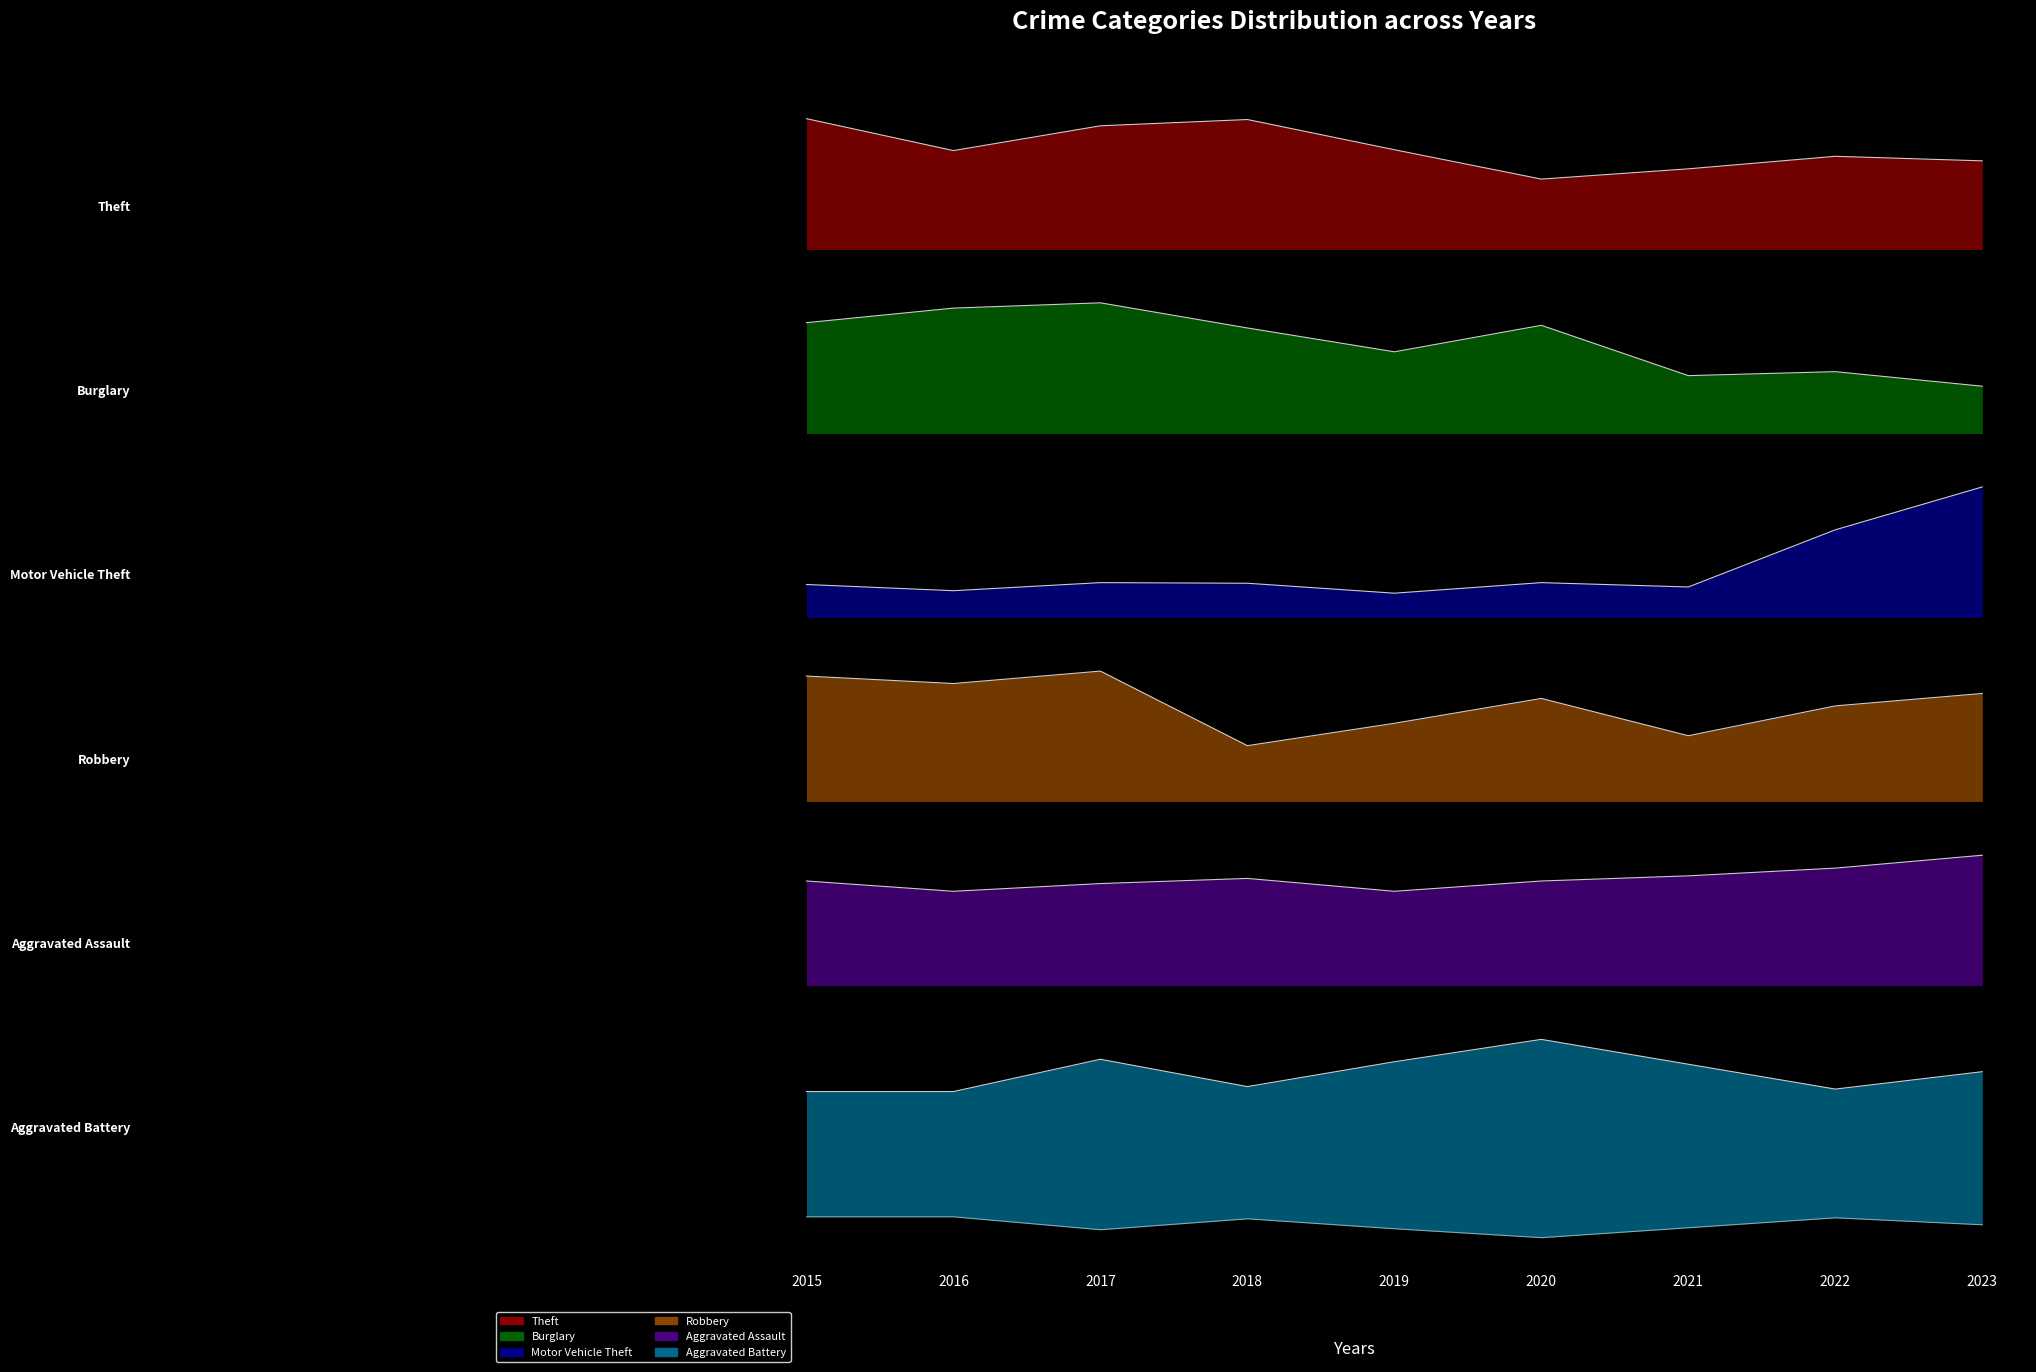

What is the average value of the Motor Vehicle Theft series?

0.3